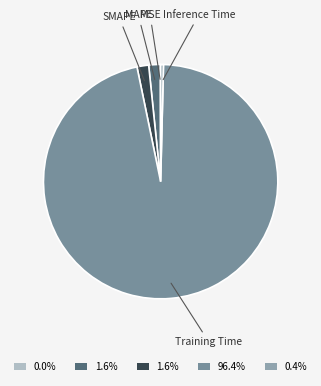

Which slice is the largest?

Training Time